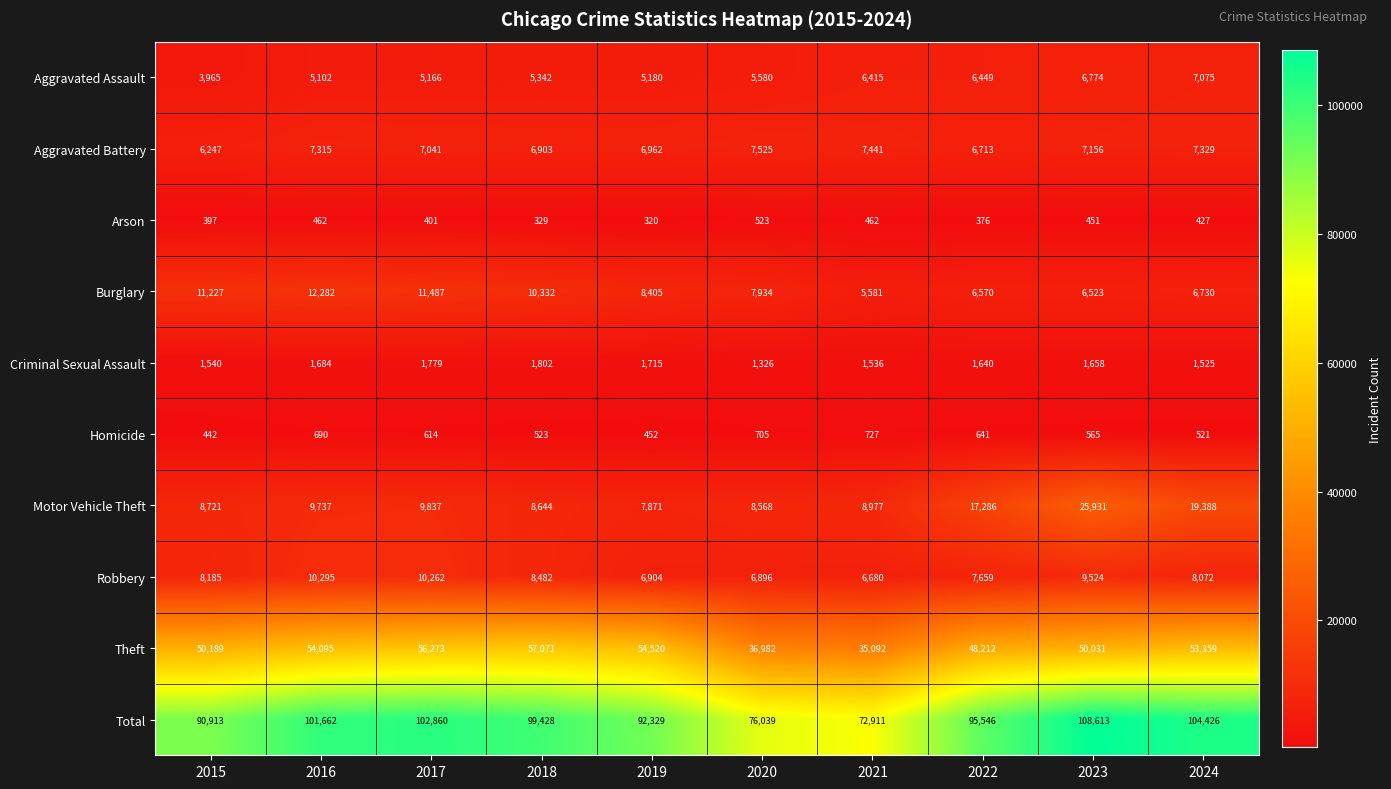

The Burglary series shows 12699 at 2020. True or false?

False